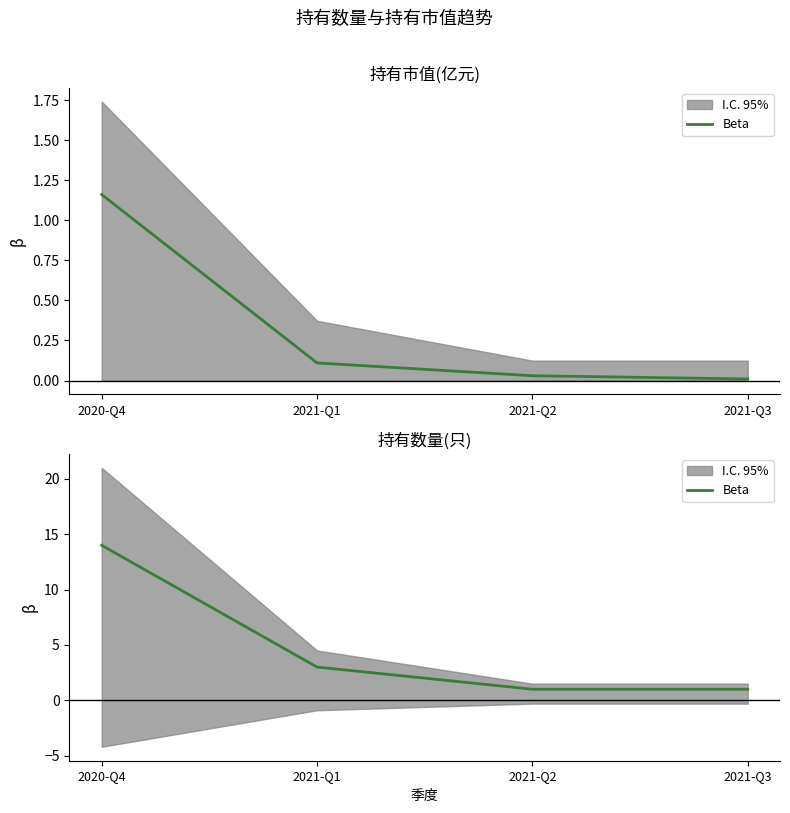

What is the sum of all values?

19